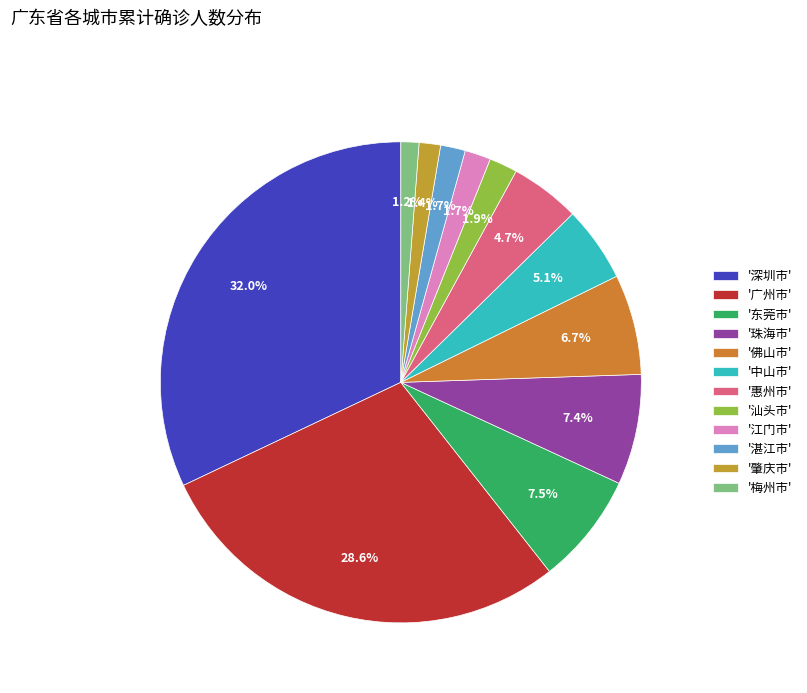

To the nearest percent, what is the average slice percentage?

8%